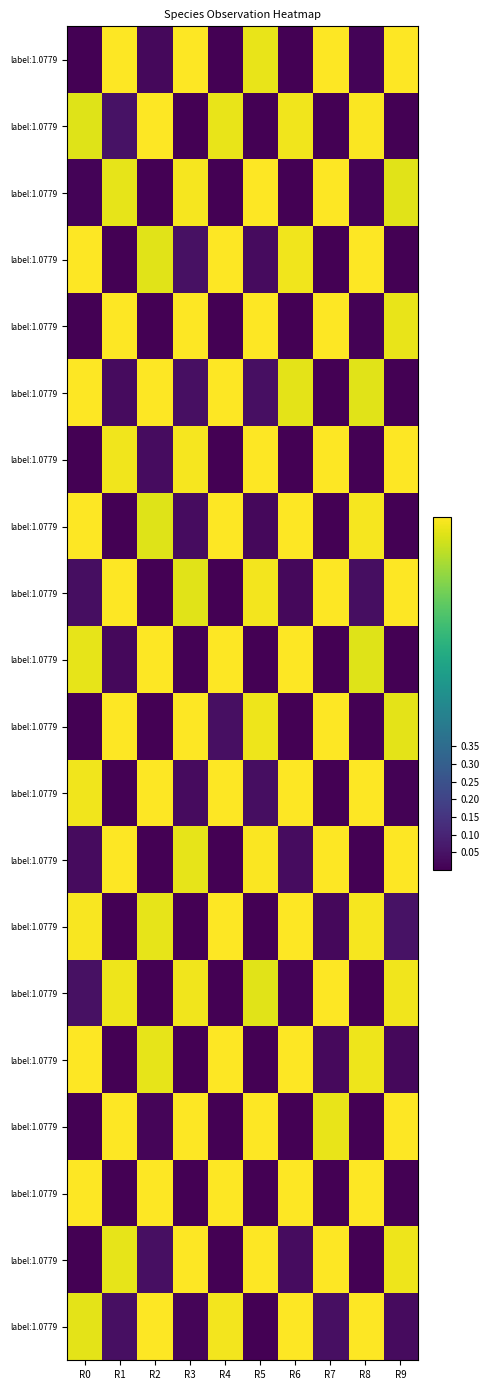

Which category has the lowest value across all series?

R0